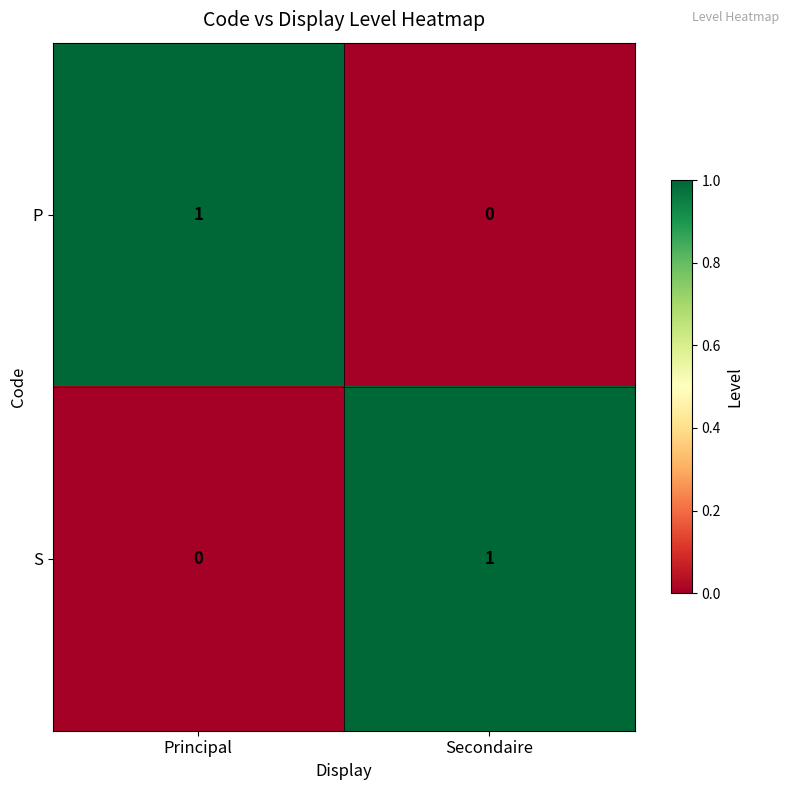

The S series shows -1 at Principal. True or false?

False